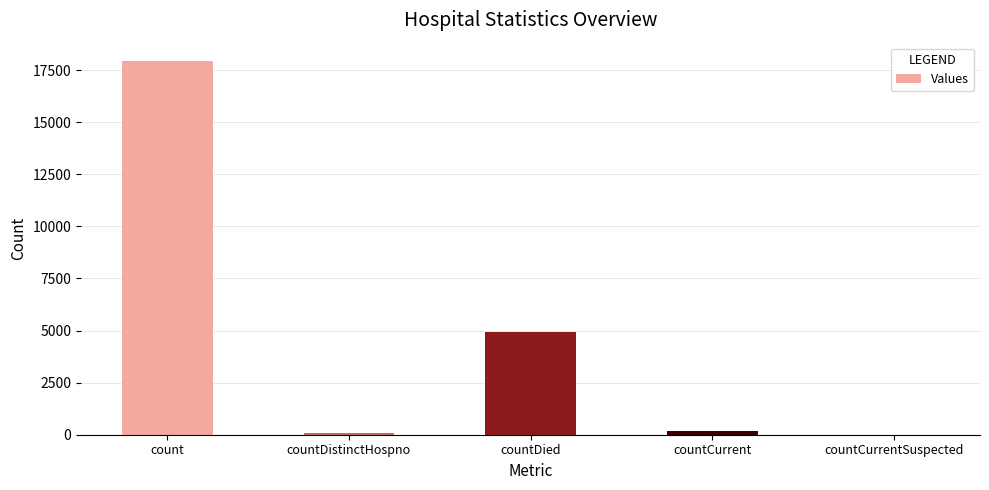

Which has a higher value, count or countDistinctHospno?

count